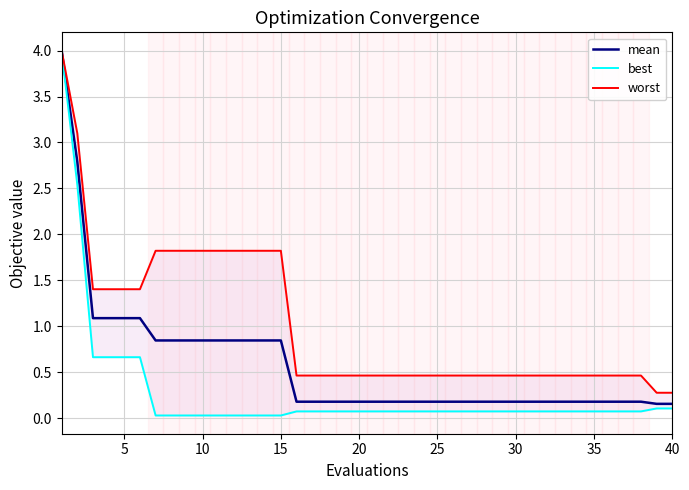

The best series shows 0.0 at 30. True or false?

True